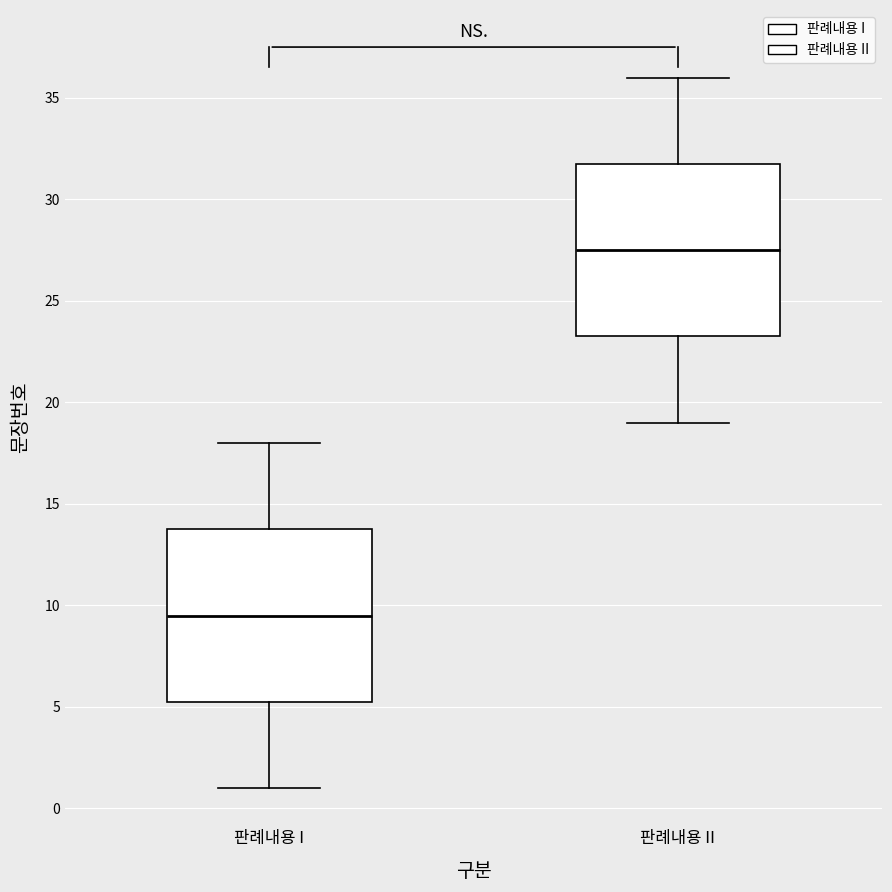

Reading left to right, transcribe this box plot: for each box, give where its median line is, the range the box spans, and where its two whiskers end, as read against the y-axis. The values are not printed on the chart, so give them approximately, as read against the axis.

판례내용 I: median 9.5, box 5.5 to 14.0, whiskers 1.0 to 18.0
판례내용 II: median 27.5, box 23.5 to 32.0, whiskers 19.0 to 36.0